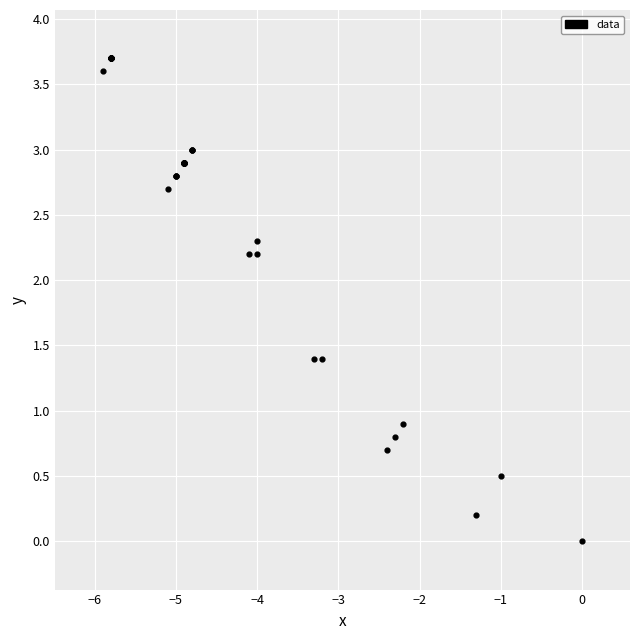

What Y value in the scatter plot is closest to 1?

0.9